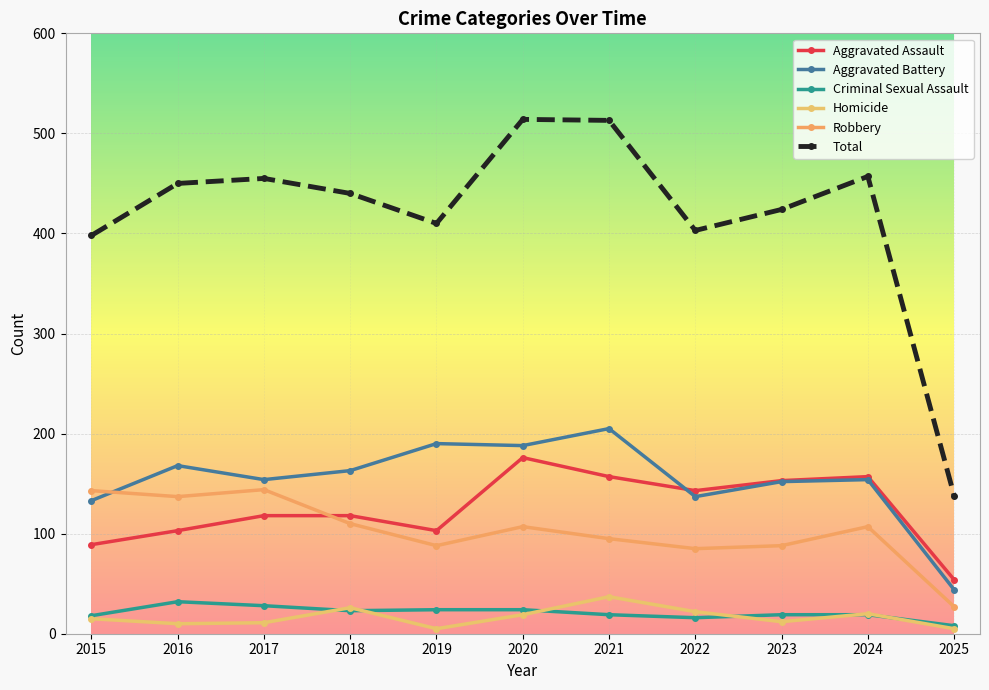

What is the value of the Total point at the 7th from the left?

513